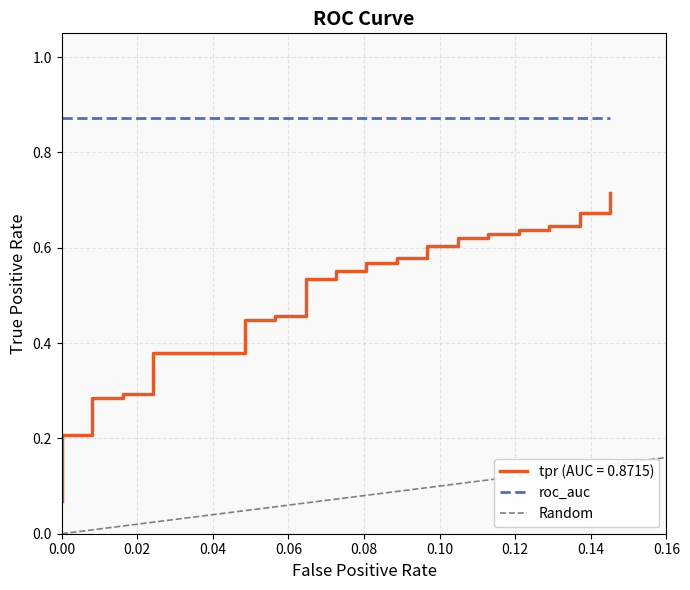

What is the lowest value of the tpr series?

0.1